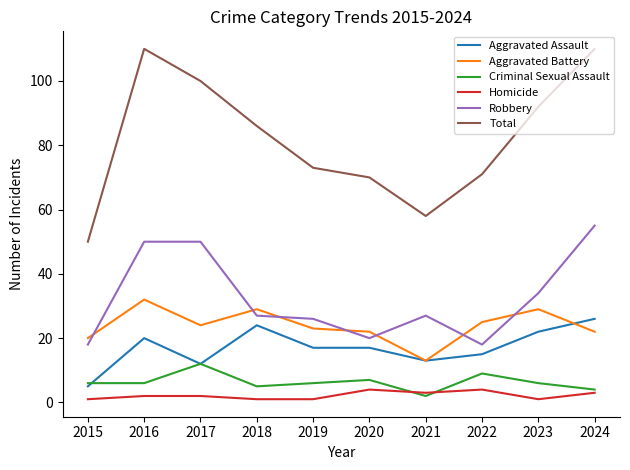

Which series has the widest spread of values?

Total